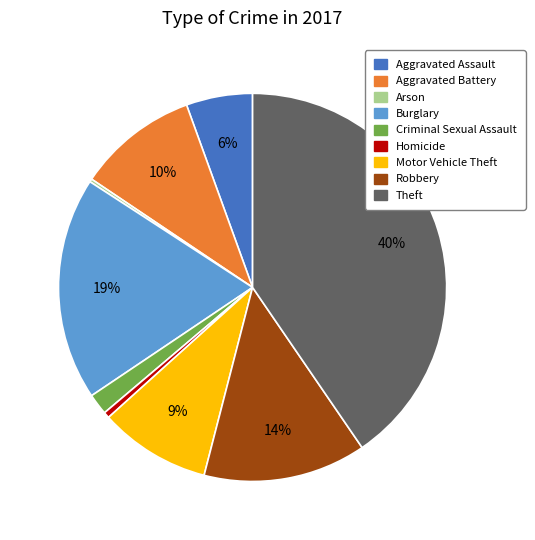

Is there any slice that represents more than half of the pie?

No